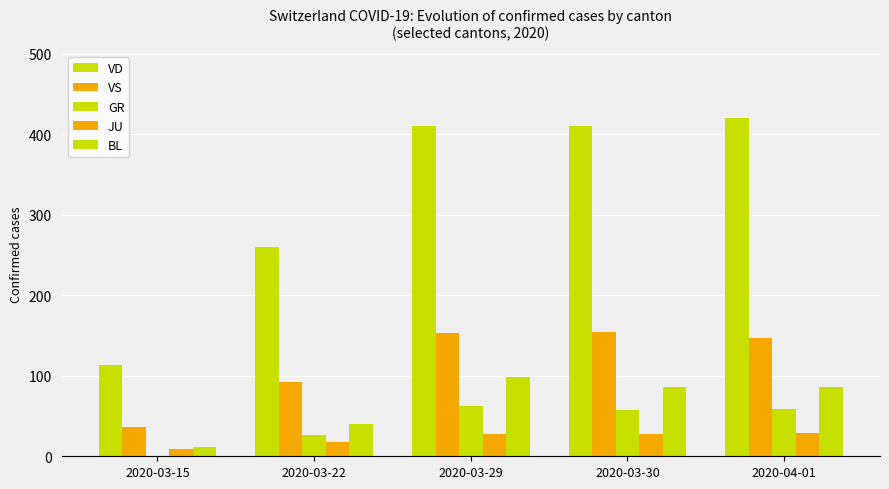

What is the total value across all series at 2020-04-01?

741